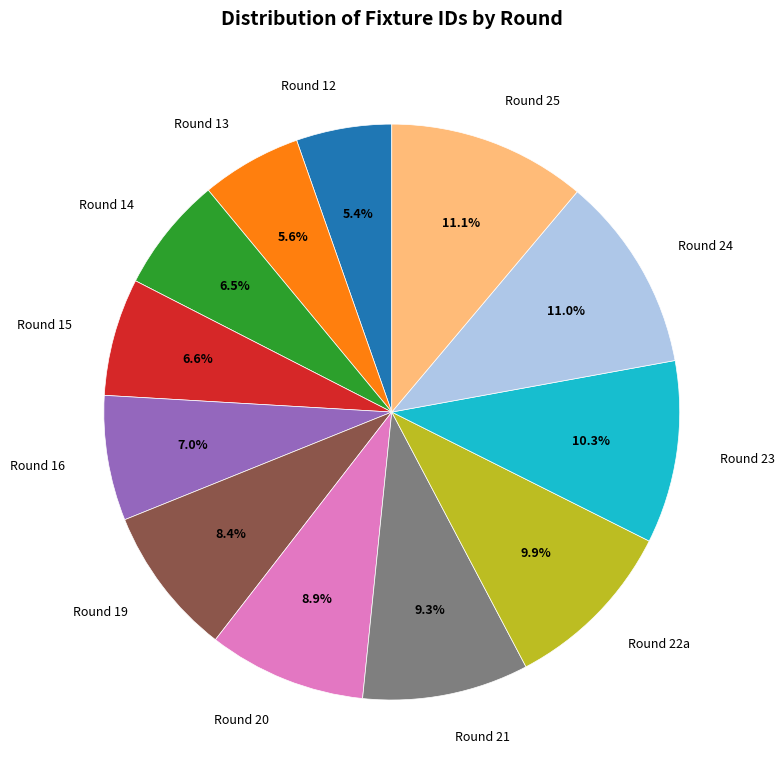

Between Round 20 and Round 22a, which is larger?

Round 22a